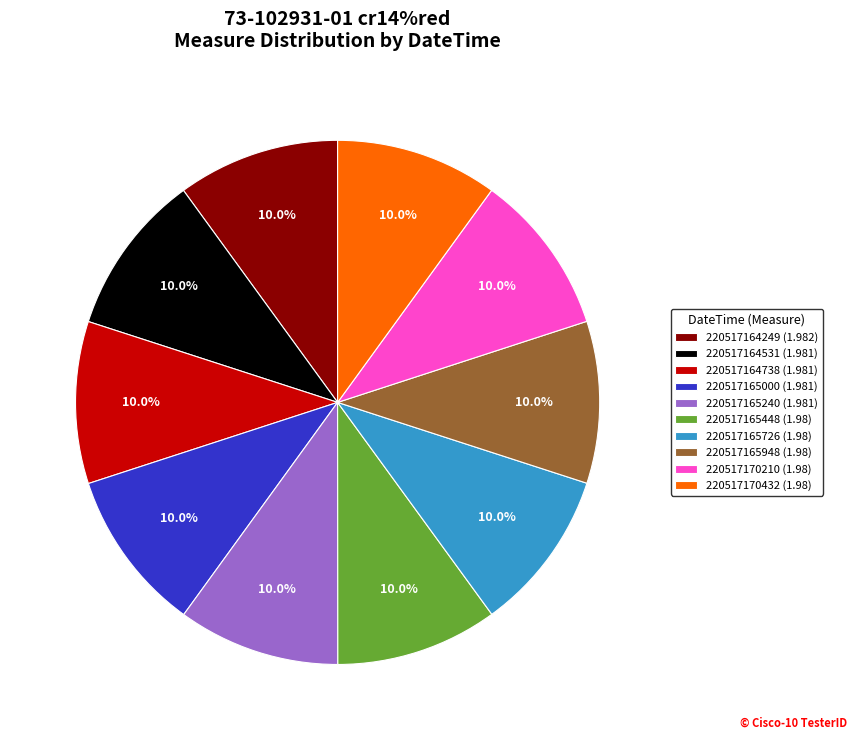

What portion of the pie excludes 220517165448?

90.0%